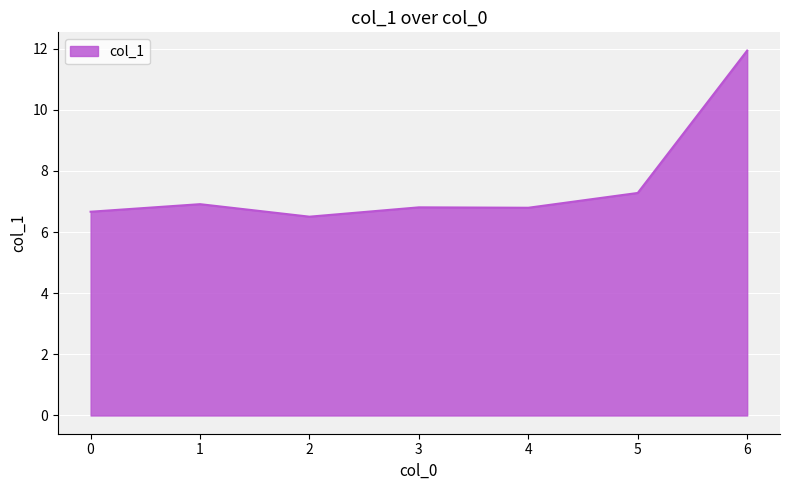

Does the chart have visible grid lines?

Yes